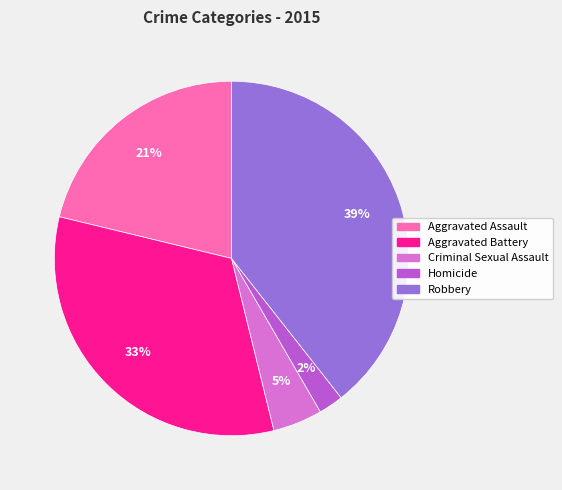

The Robbery slice represents 39% of the pie. True or false?

True